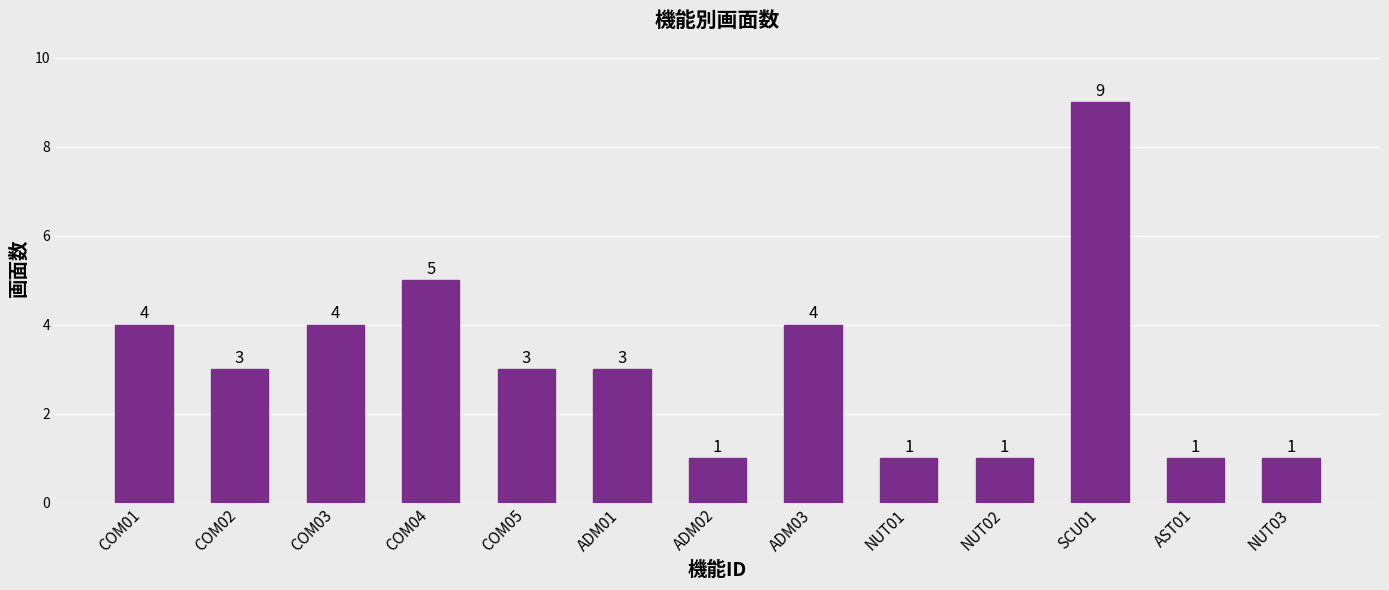

Count the number of data series in this chart.

1